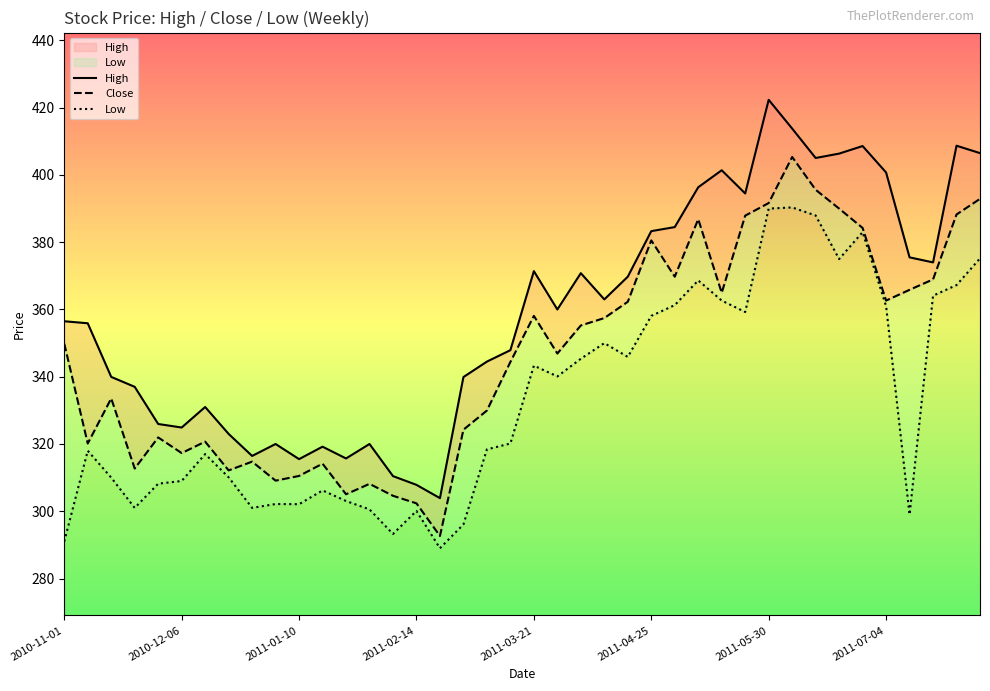

How many data points does each series have?

40